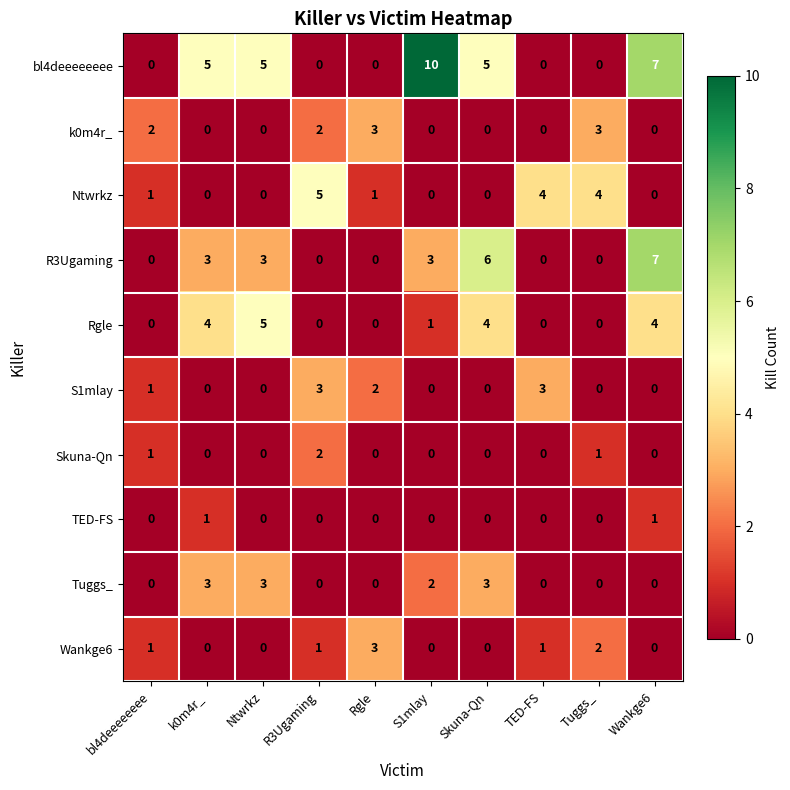

At how many categories does at least one series exceed 1?

10